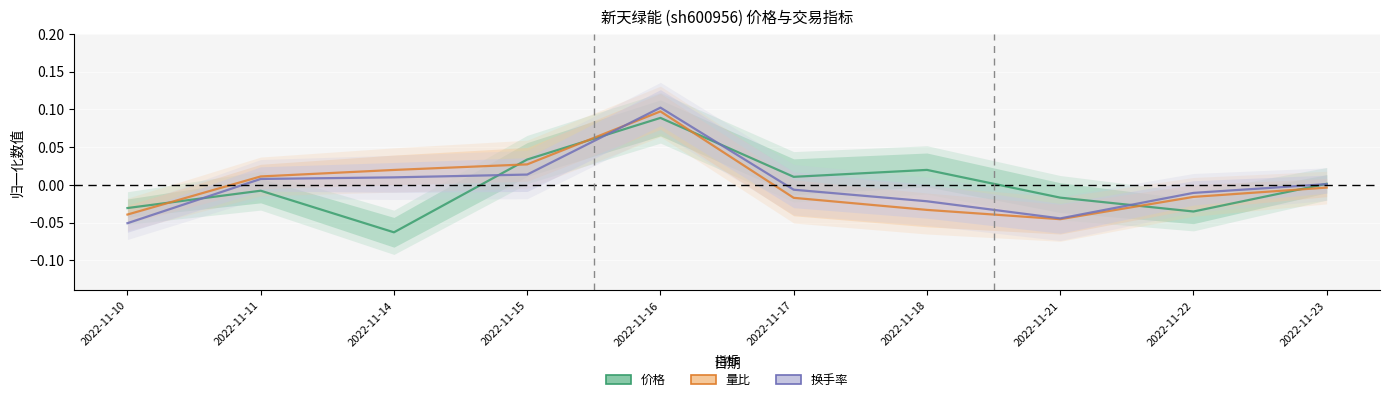

At which label does 换手率 reach its peak?

2022-11-16